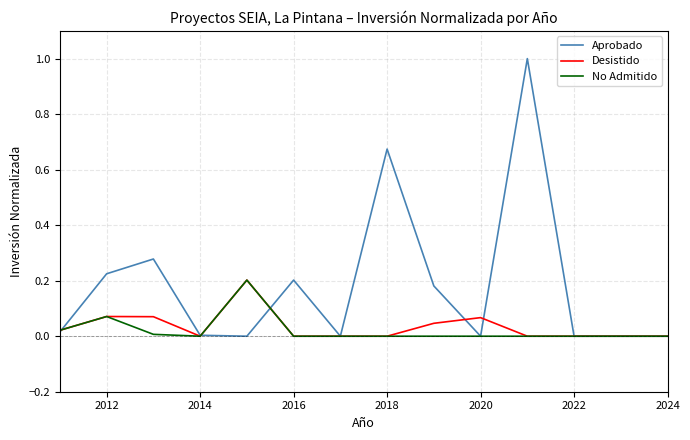

Does the chart display data point markers on the line(s)?

No